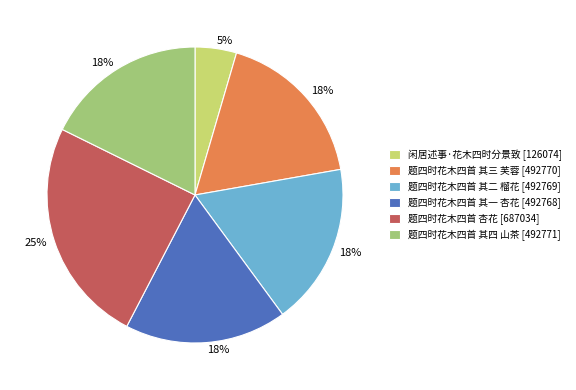

To the nearest percent, what is the combined percentage of 题四时花木四首 其一 杏花 and 题四时花木四首 其四 山茶?

35%